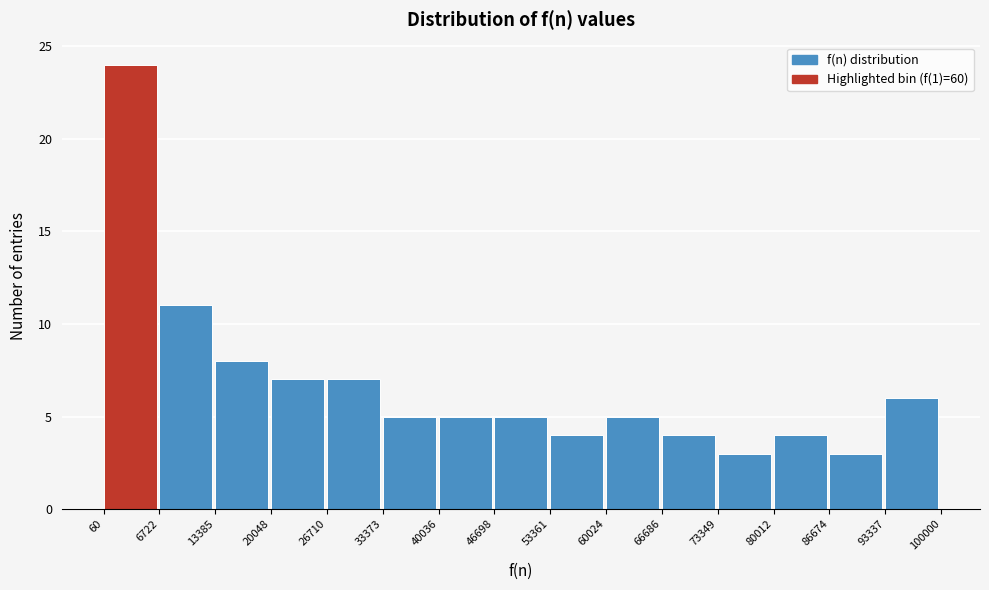

Reading left to right, list every bar in this chart as the range it spans on the x-axis followed by its height. The values are not printed on the chart, so give them approximately, as read against the axis.

60 to 6722: 24
6722 to 13385: 11
13385 to 20048: 8
20048 to 26710: 7
26710 to 33373: 7
33373 to 40036: 5
40036 to 46698: 5
46698 to 53361: 5
53361 to 60024: 4
60024 to 66686: 5
66686 to 73349: 4
73349 to 80012: 3
80012 to 86674: 4
86674 to 93337: 3
93337 to 100000: 6